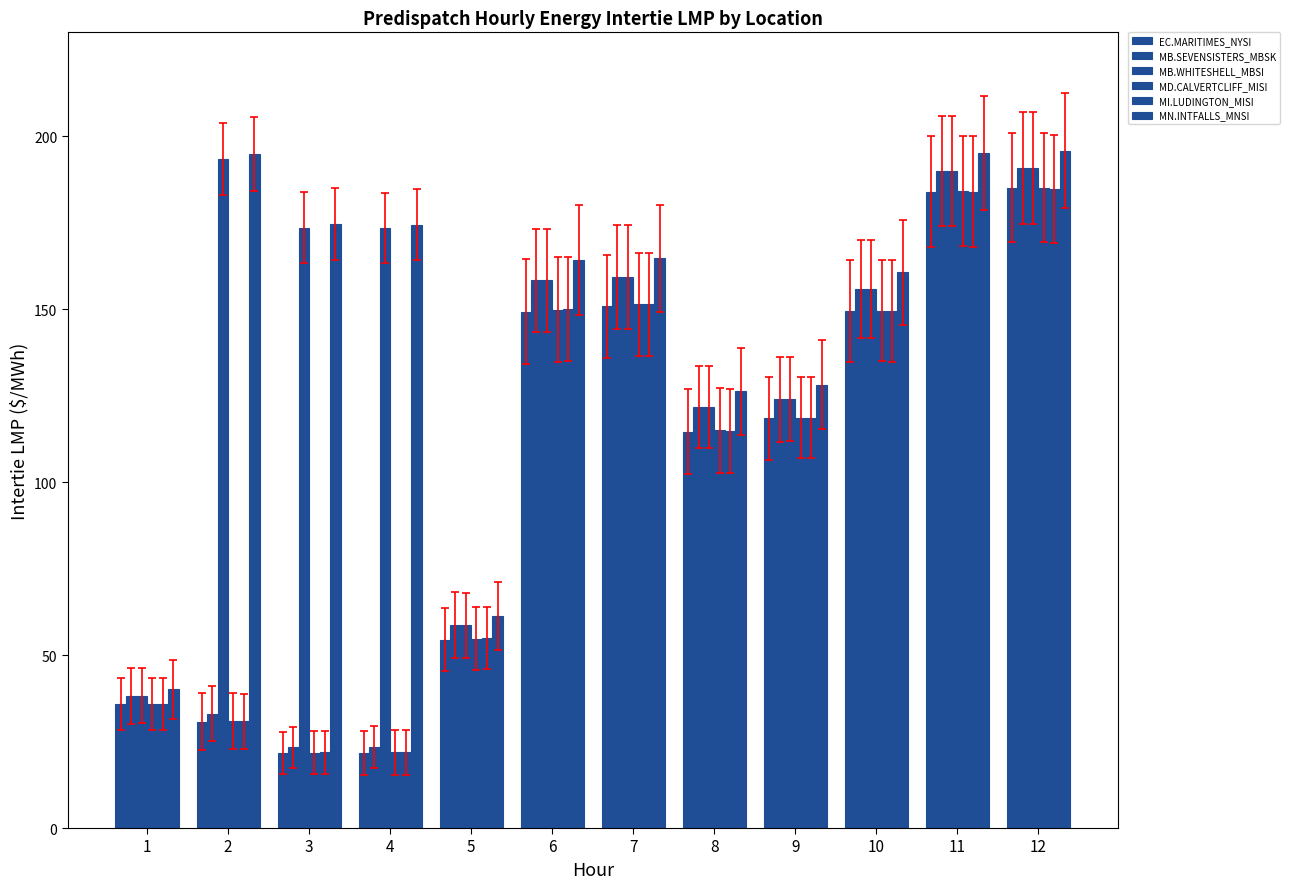

List the series in order of their peak value, highest first.

MN.INTFALLS_MNSI, MB.WHITESHELL_MBSI, MB.SEVENSISTERS_MBSK, EC.MARITIMES_NYSI, MD.CALVERTCLIFF_MISI, MI.LUDINGTON_MISI